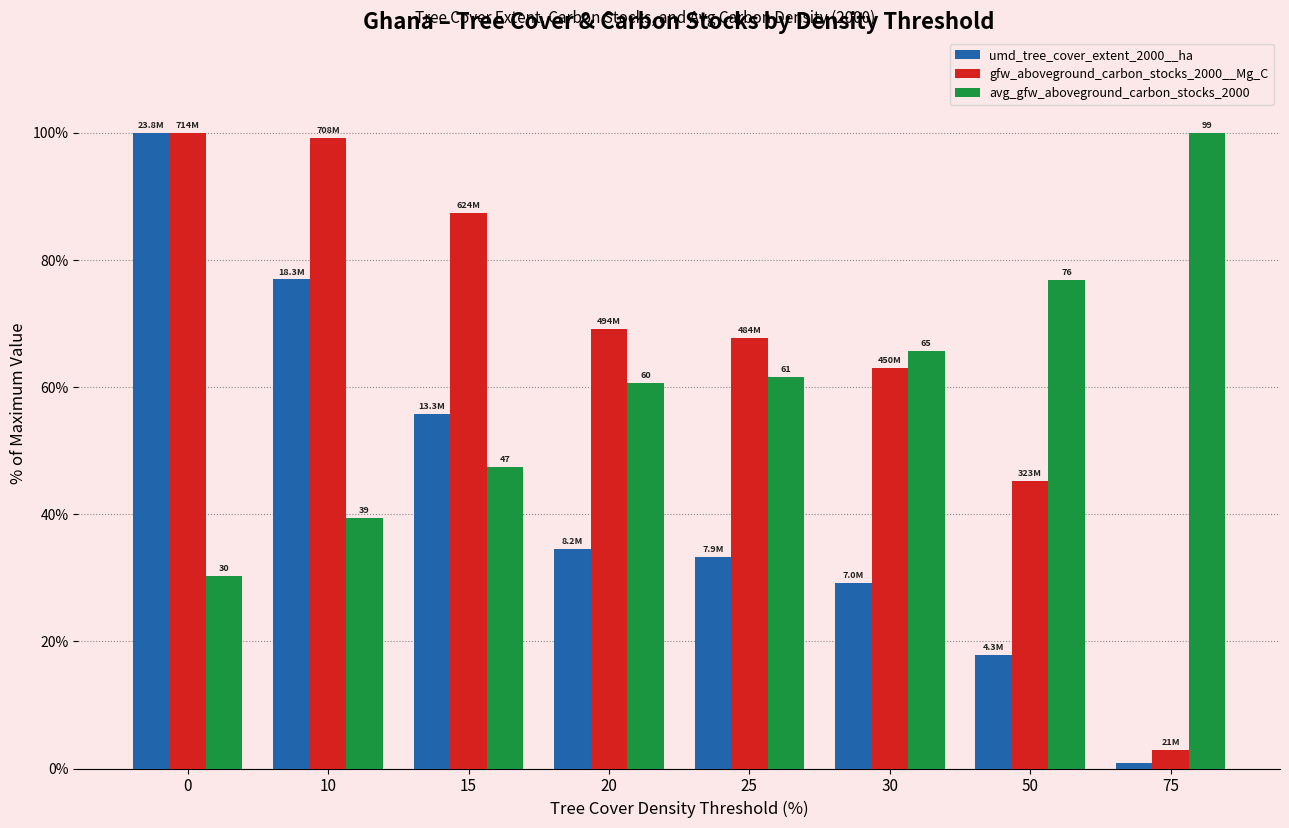

What value does the umd_tree_cover_extent_2000__ha series have at 30?

29.2